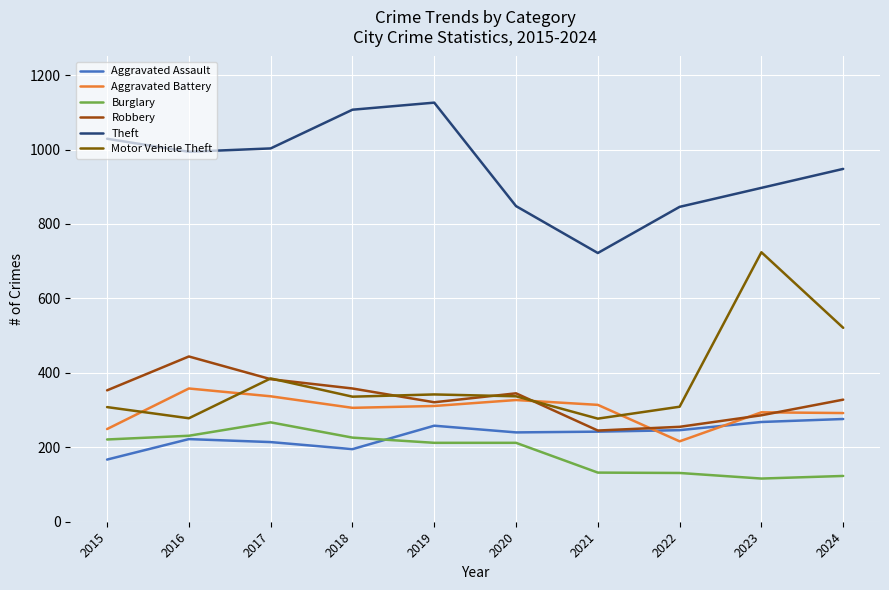

Count the number of data series in this chart.

6